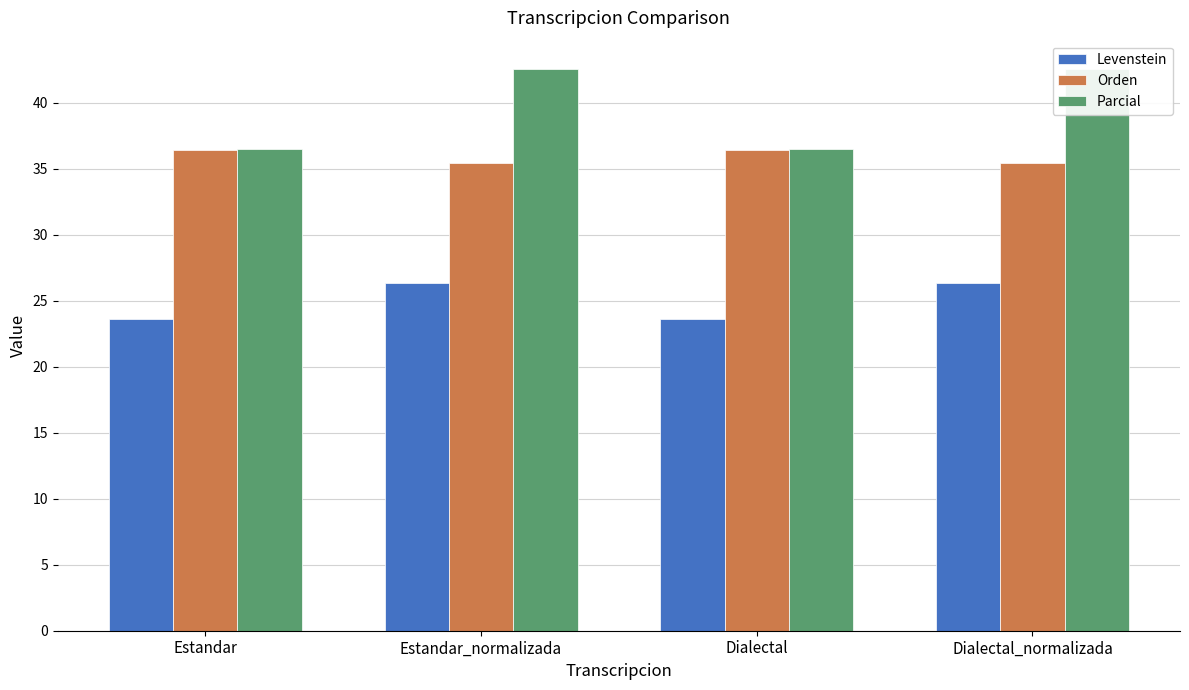

Reading left to right, extract all data points from this chart.

Levenstein: Estandar=23.6	Estandar_normalizada=26.3	Dialectal=23.6	Dialectal_normalizada=26.3
Orden: Estandar=36.4	Estandar_normalizada=35.4	Dialectal=36.4	Dialectal_normalizada=35.4
Parcial: Estandar=36.5	Estandar_normalizada=42.6	Dialectal=36.5	Dialectal_normalizada=42.6